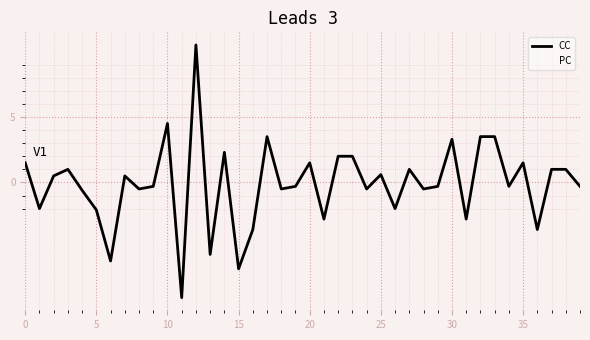

Does the chart display data point markers on the line(s)?

No